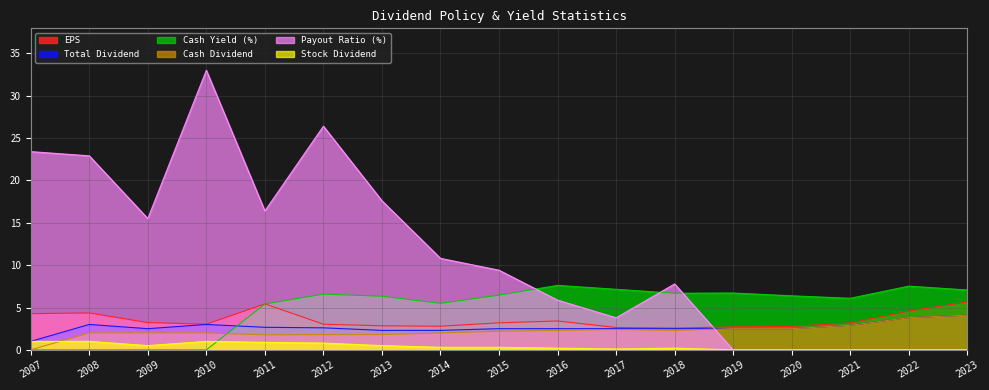

What is the value of the Cash Yield (%) point at the 7th from the left?

6.3